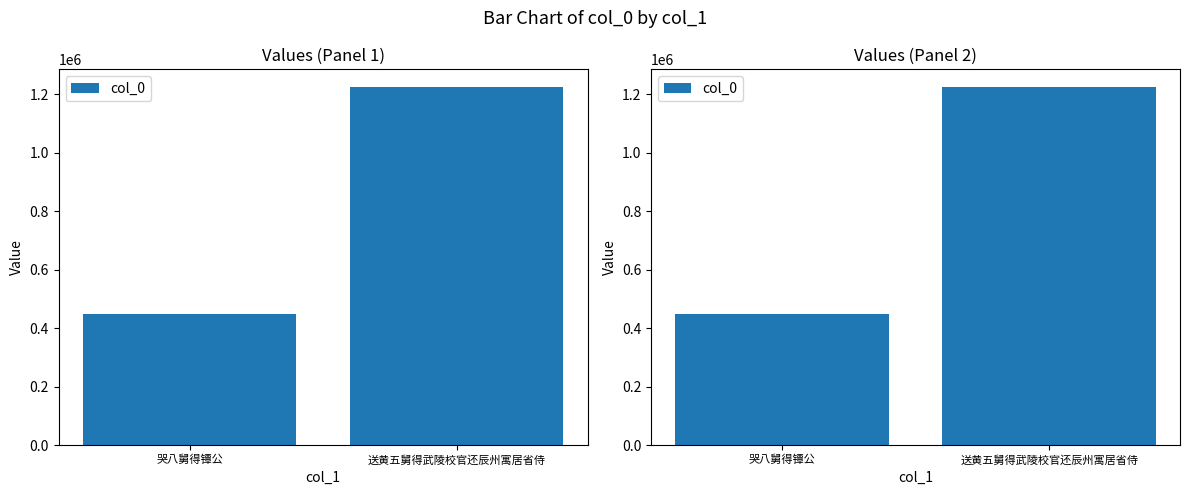

Where is the data nearest to the value 835796?

哭八舅得镡公